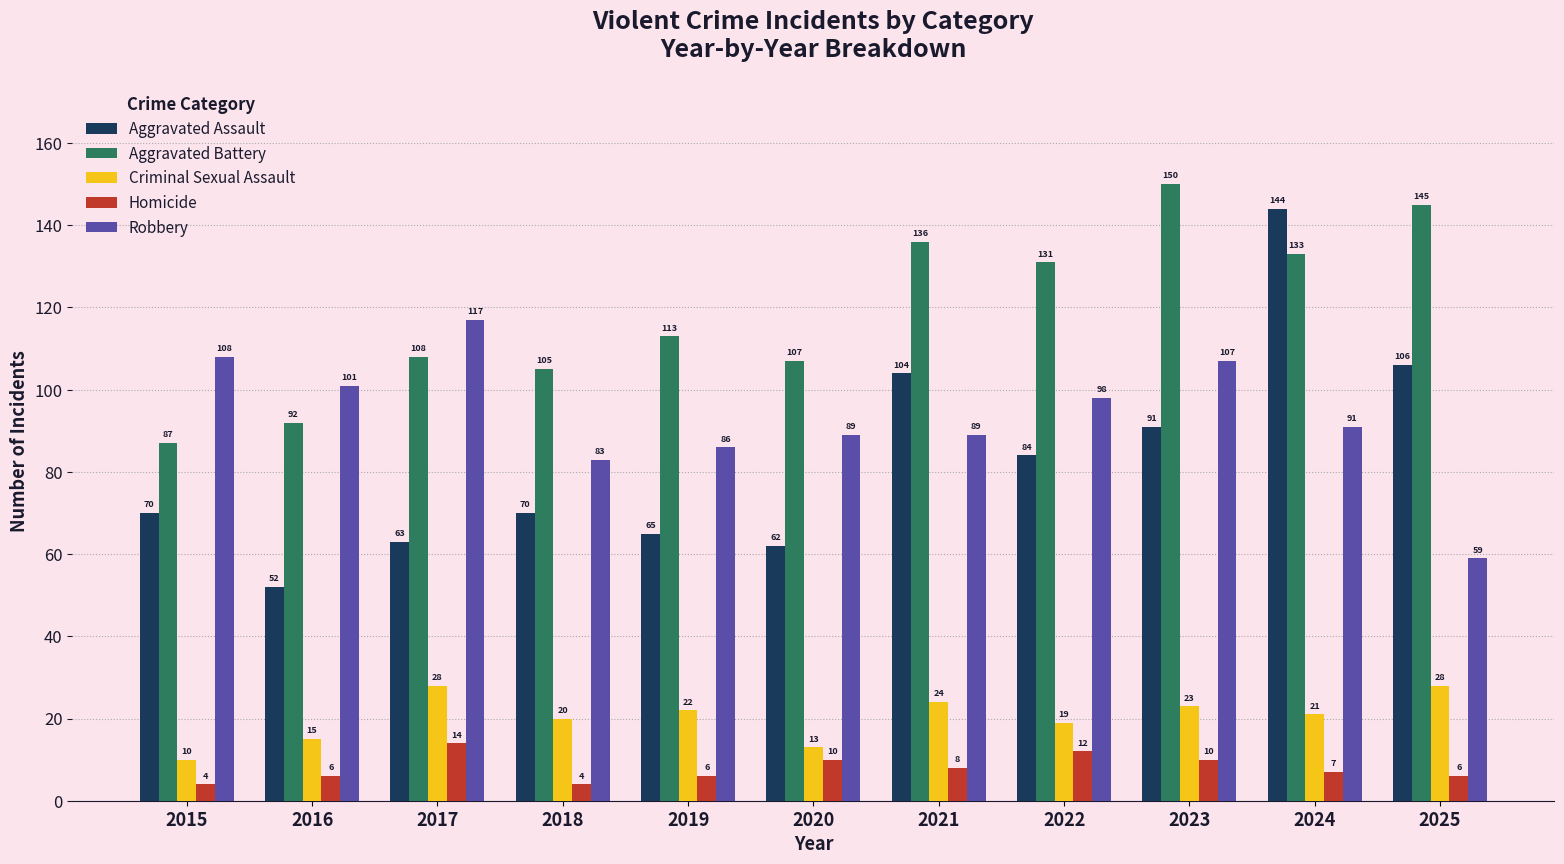

Where is Aggravated Battery nearest to the value 118?

2019